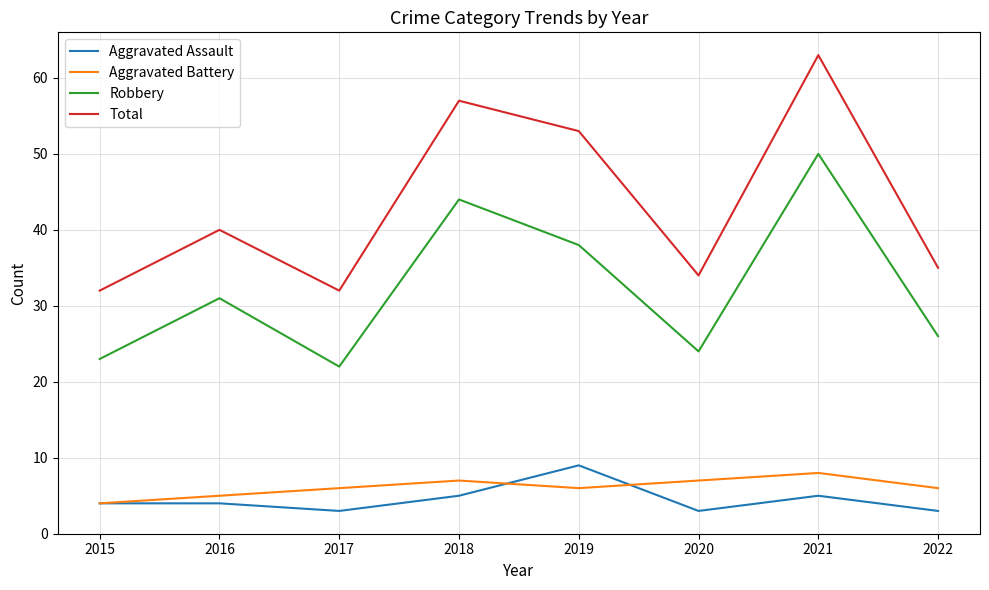

Where is the first local minimum for Total?

2017